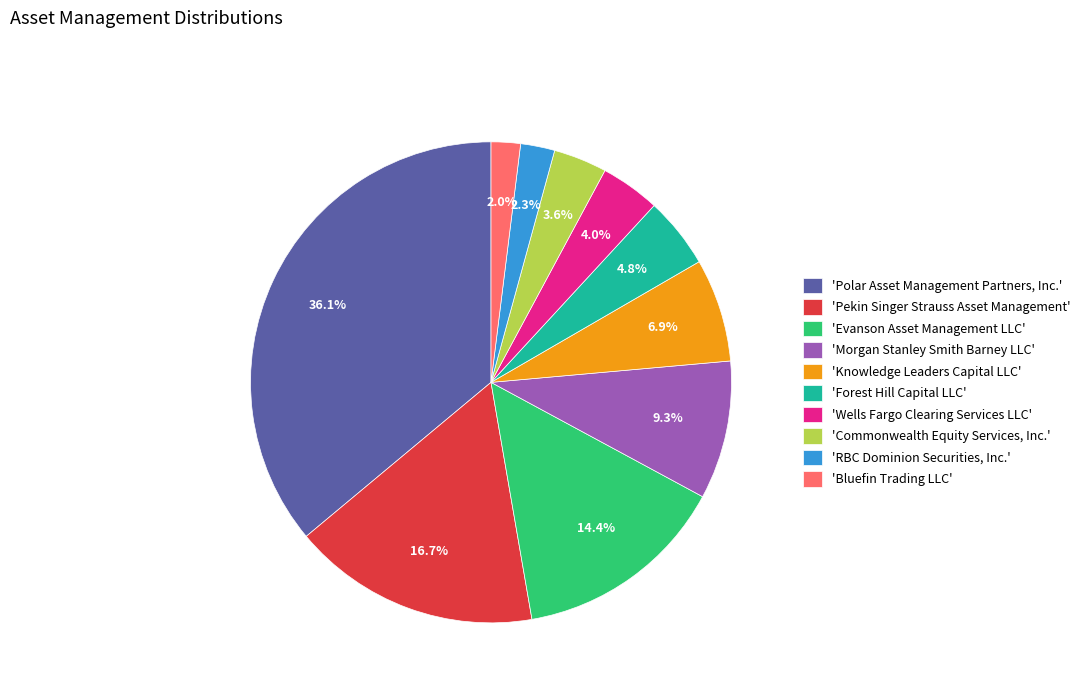

To the nearest percent, what is the average slice percentage?

10%